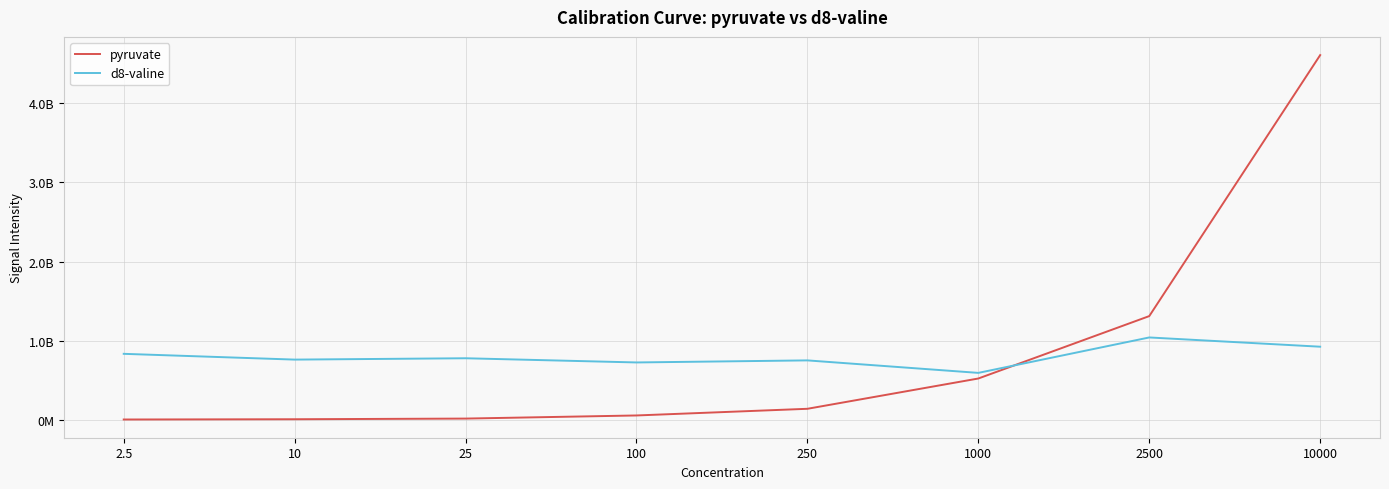

Which series has the widest spread of values?

pyruvate